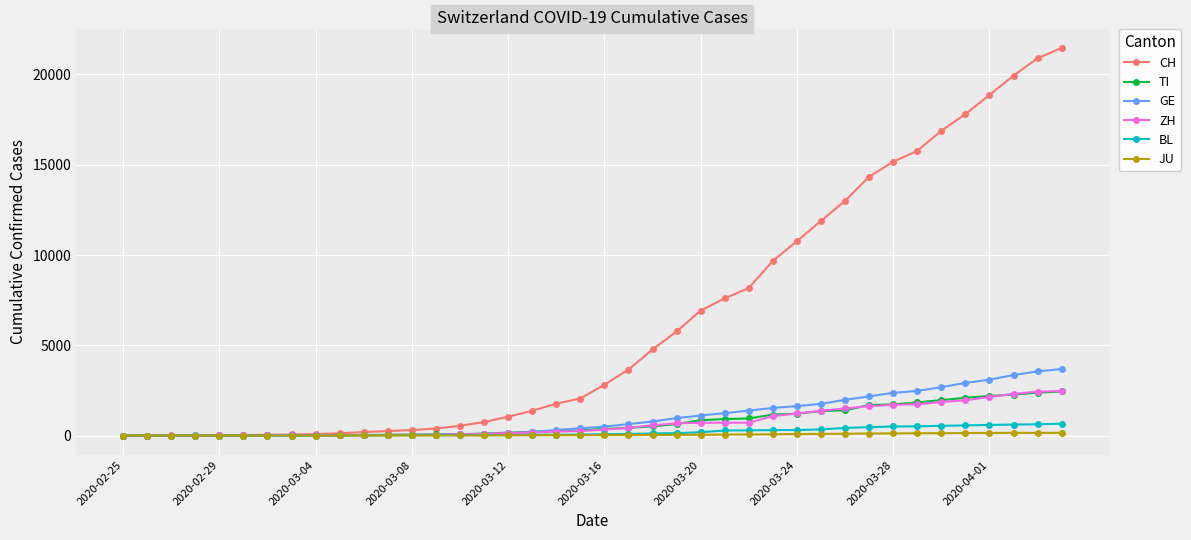

What is the maximum value for CH?

21469